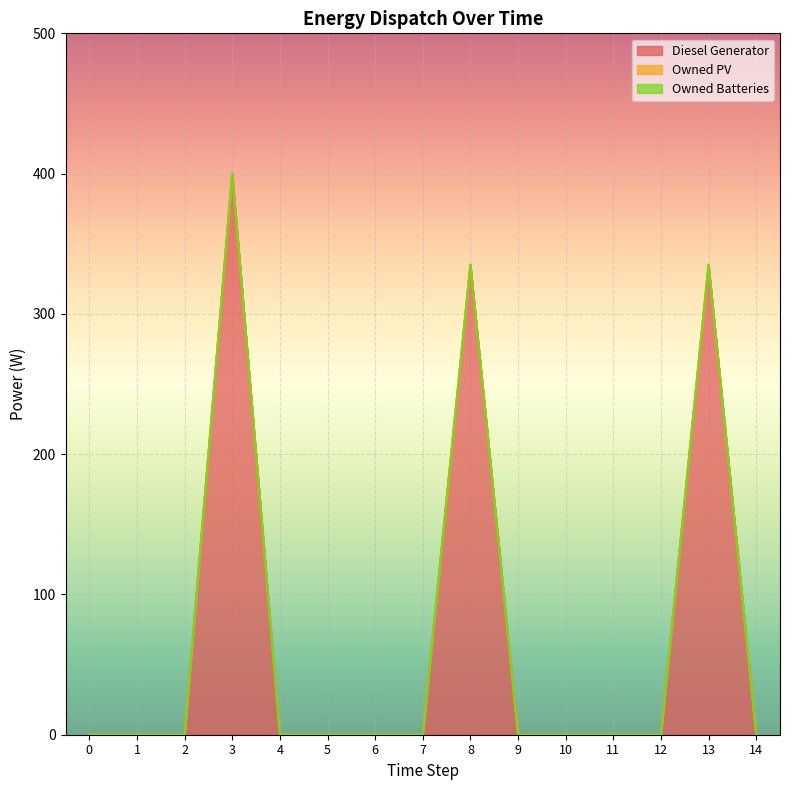

Rank the categories by Diesel Generator value from lowest to highest.

0, 1, 2, 4, 5, 6, 7, 9, 10, 11, 12, 14, 8, 13, 3